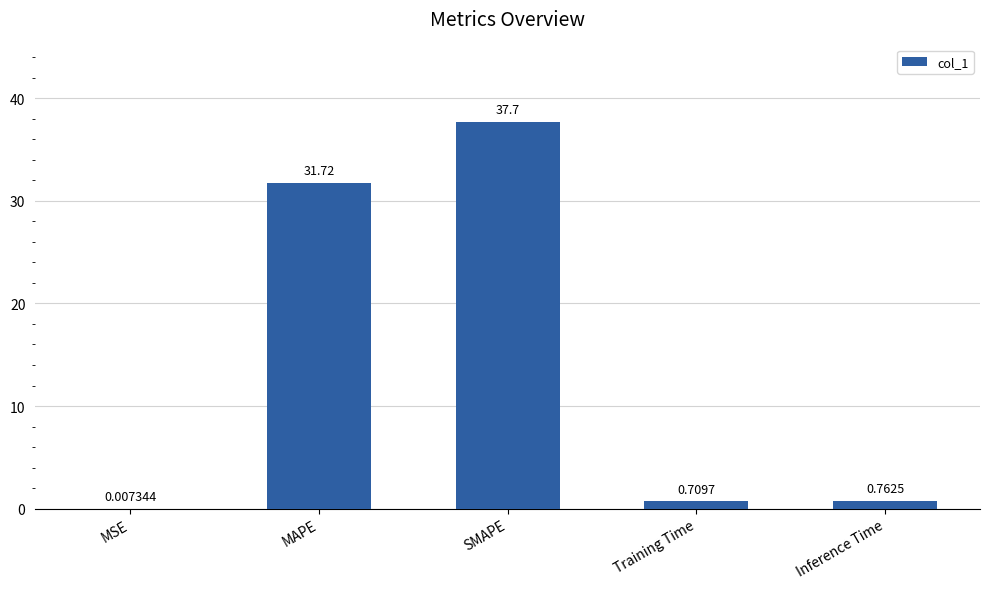

What is the average value?

14.2